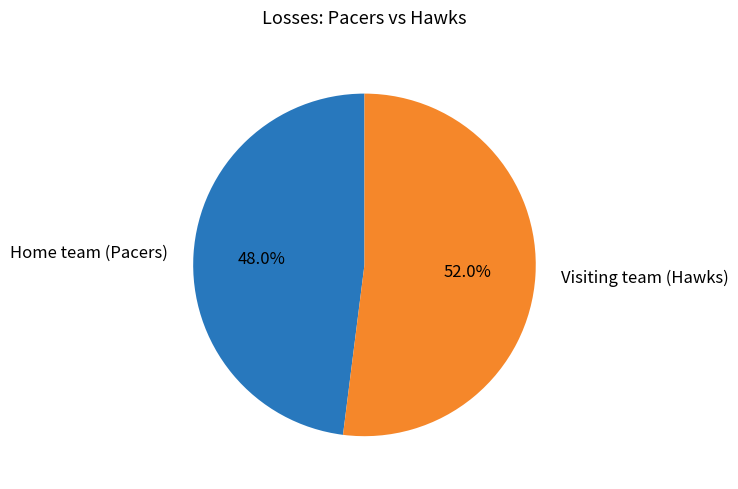

Do Visiting team (Hawks) and Home team (Pacers) together represent more than half of the pie?

Yes